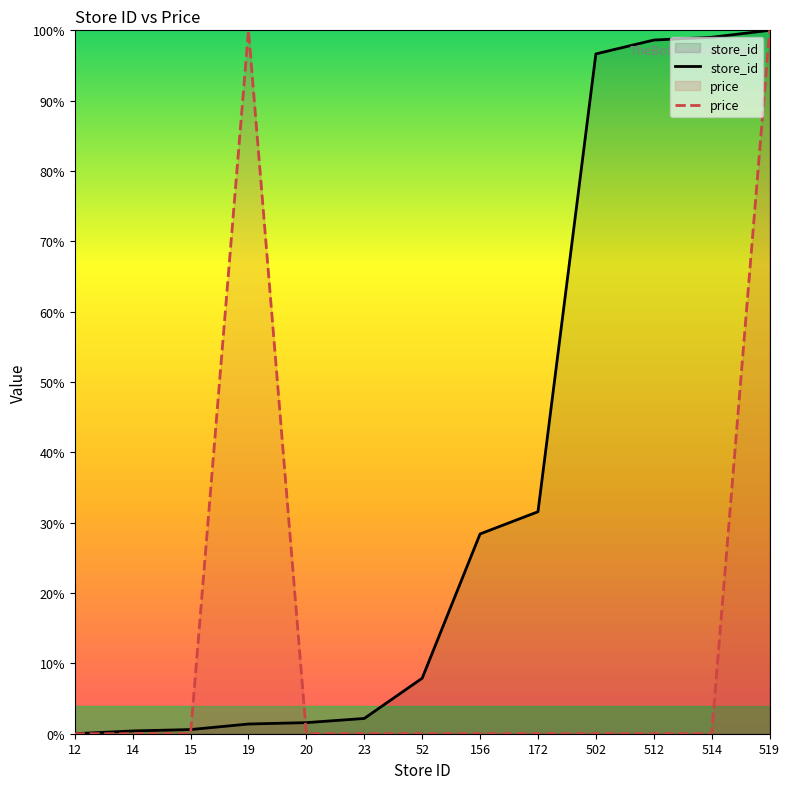

After their last crossing, which series has the higher values: store_id or price?

store_id